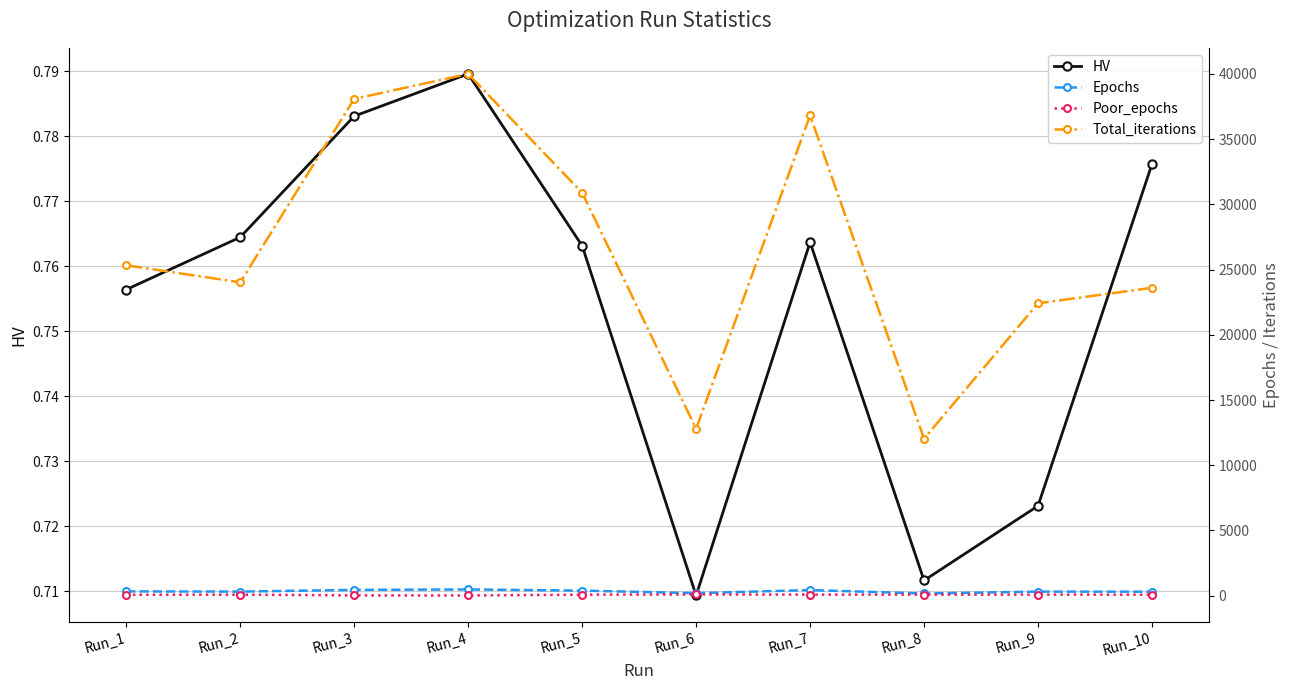

How many data points does each series have?

10